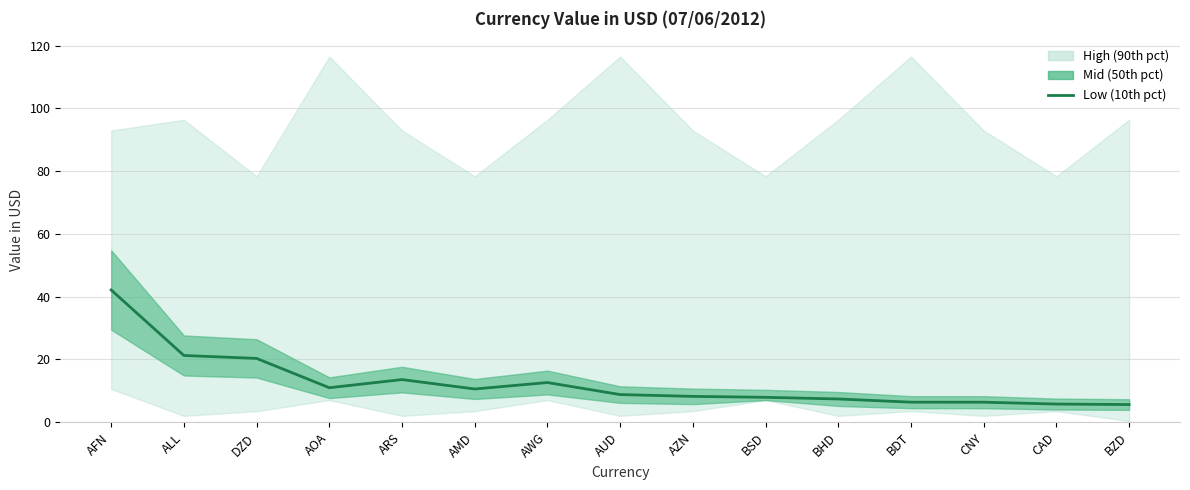

What position from the left is AFN?

1